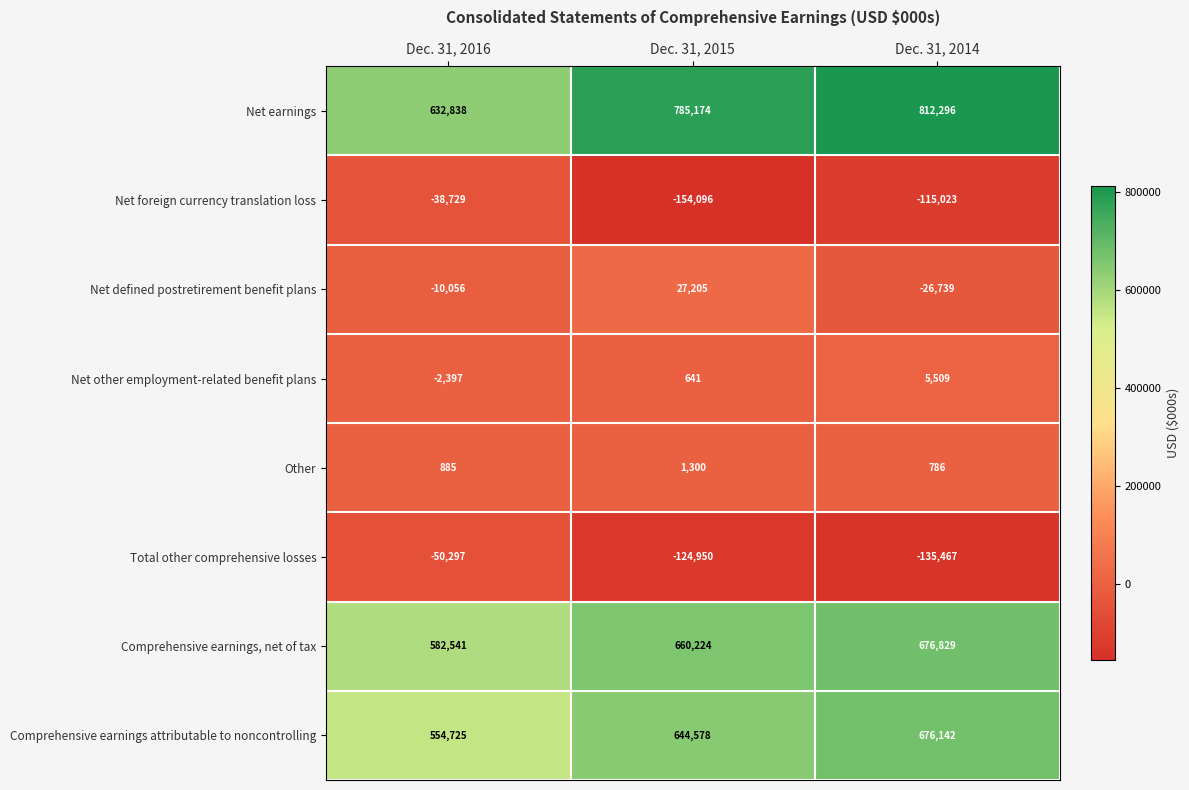

Which category has the lowest value across all series?

Dec. 31, 2015